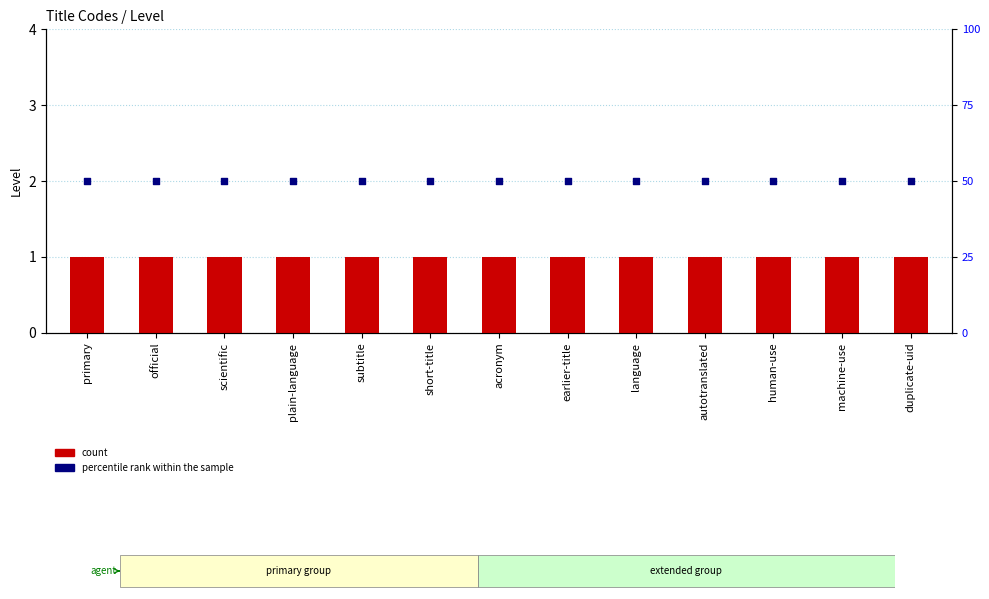

Which series contains the lowest Y value?

Level